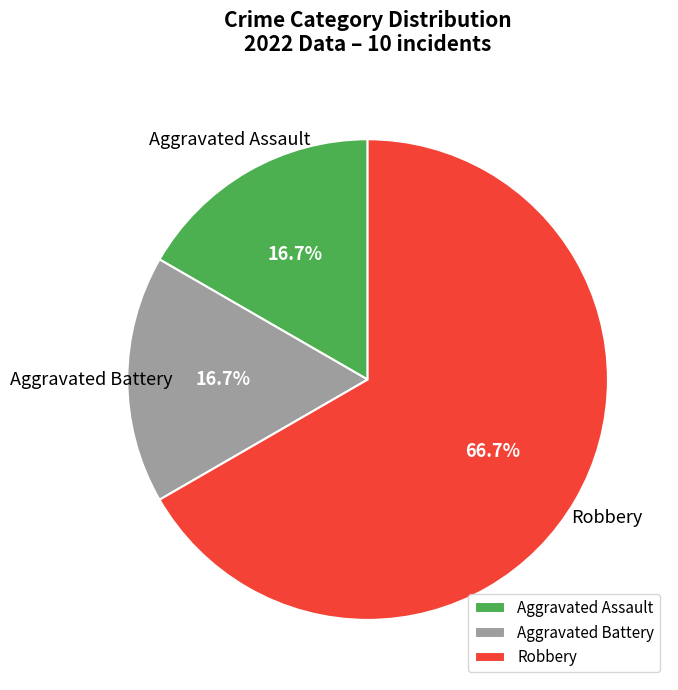

Which category accounts for the majority?

Robbery